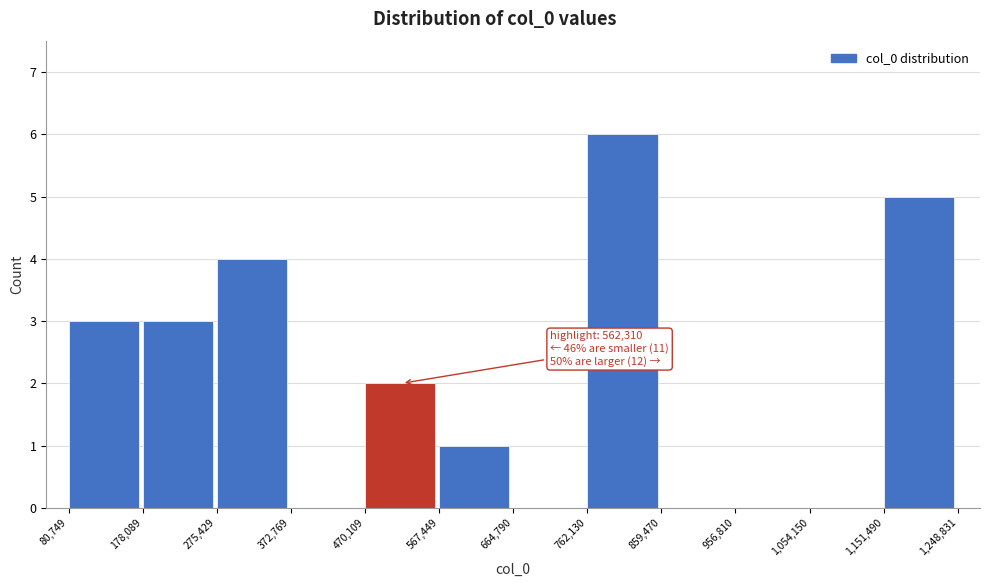

Which range on the x-axis has the tallest bar?

762,130 to 859,470